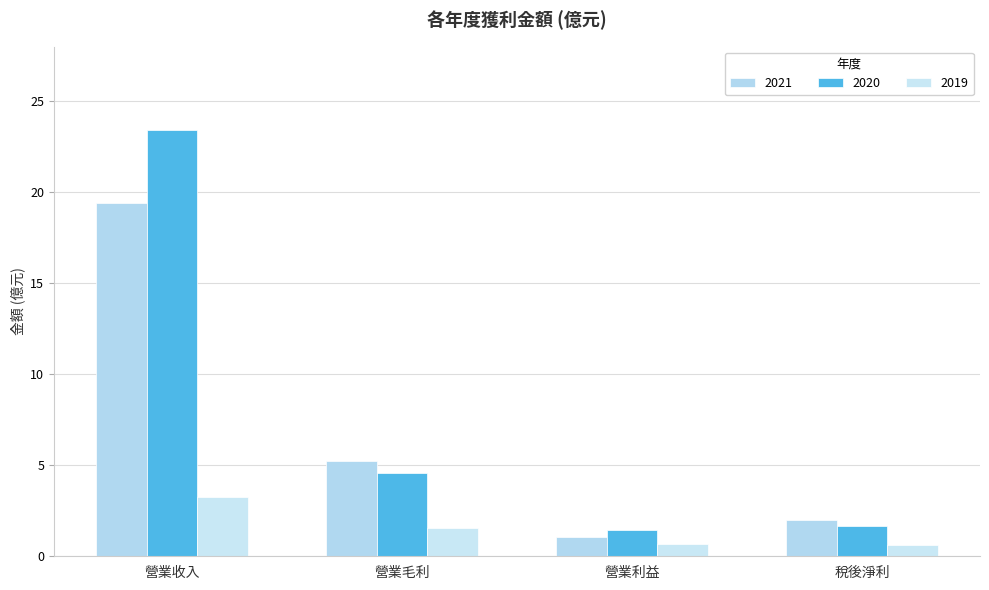

How many bars are there in each group?

3